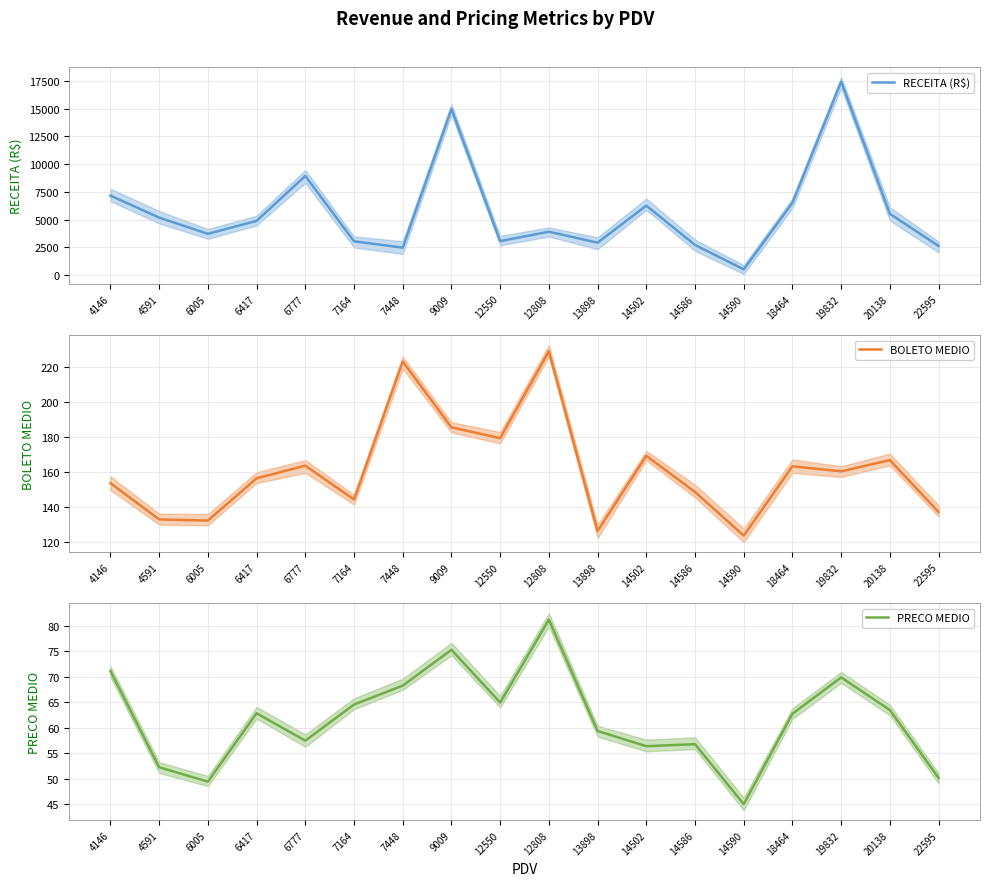

What is the sum of the BOLETO MEDIO values at 20138 and 14590?

290.7